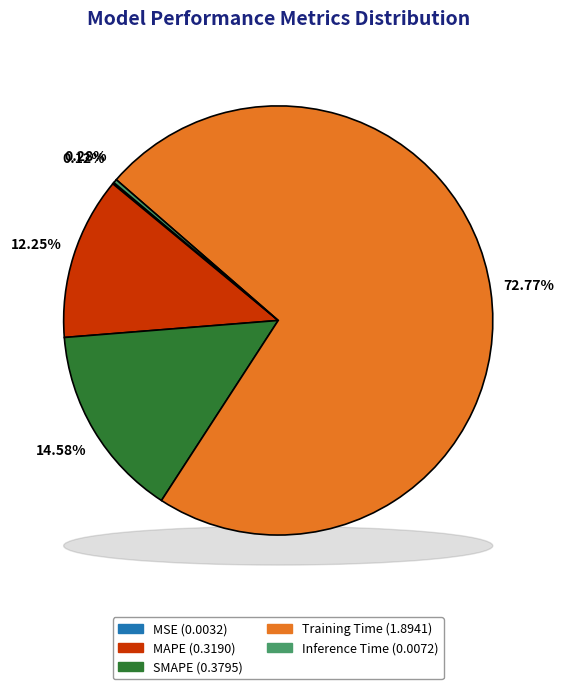

Count the number of slices in the pie.

5